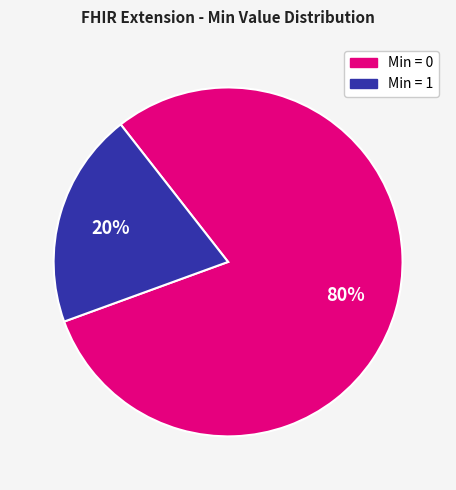

To the nearest percent, what is the average slice percentage?

50%